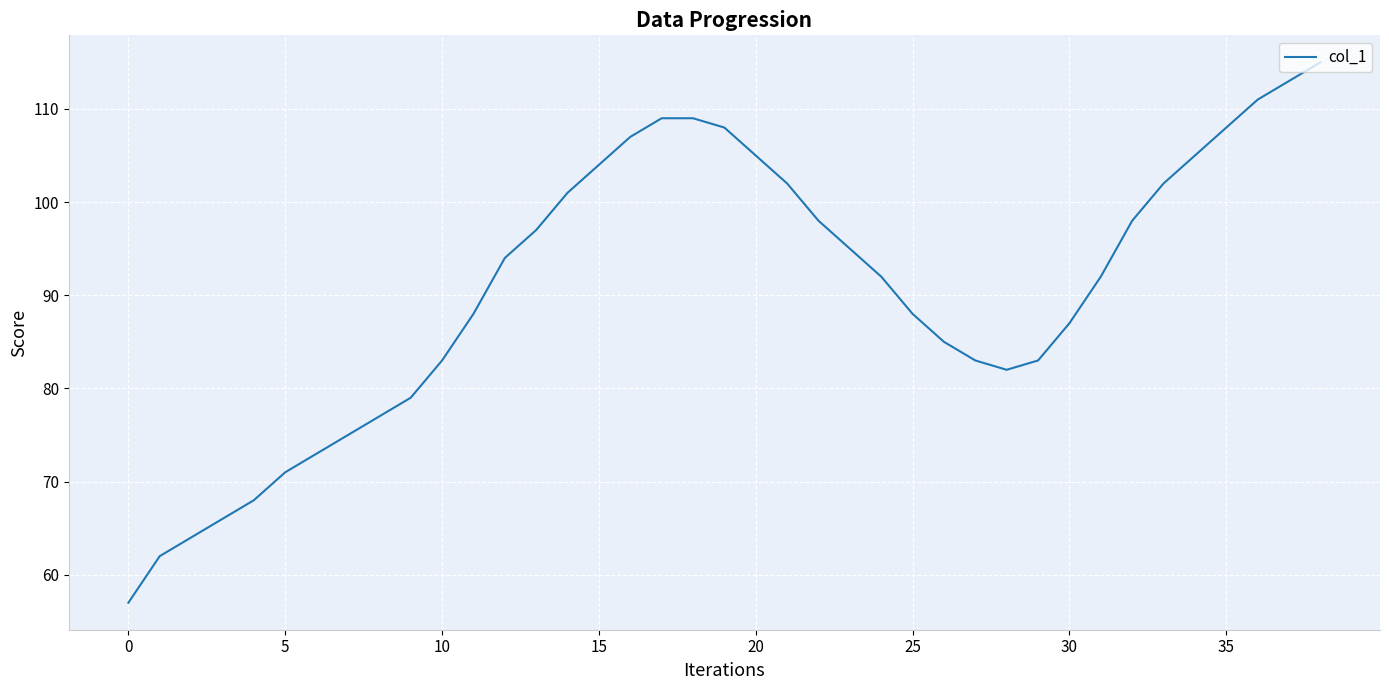

Count the number of categories in the chart.

39